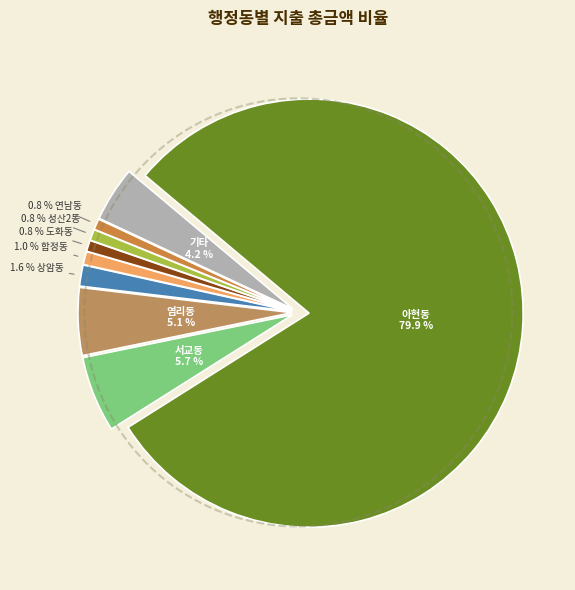

How many segments does this pie chart have?

9